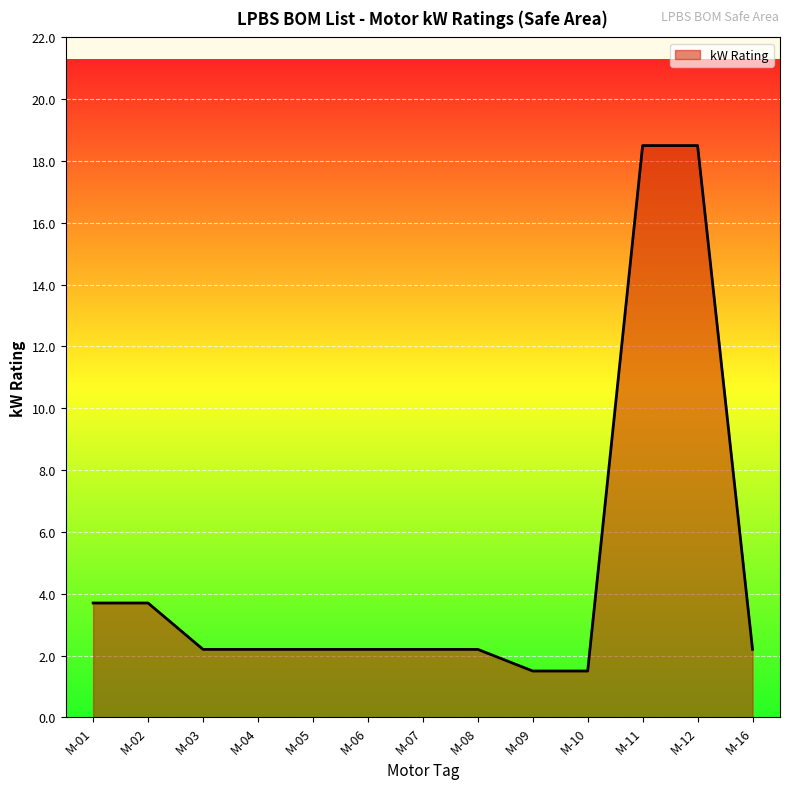

Is it true that the value at M-08 is 2.2?

True